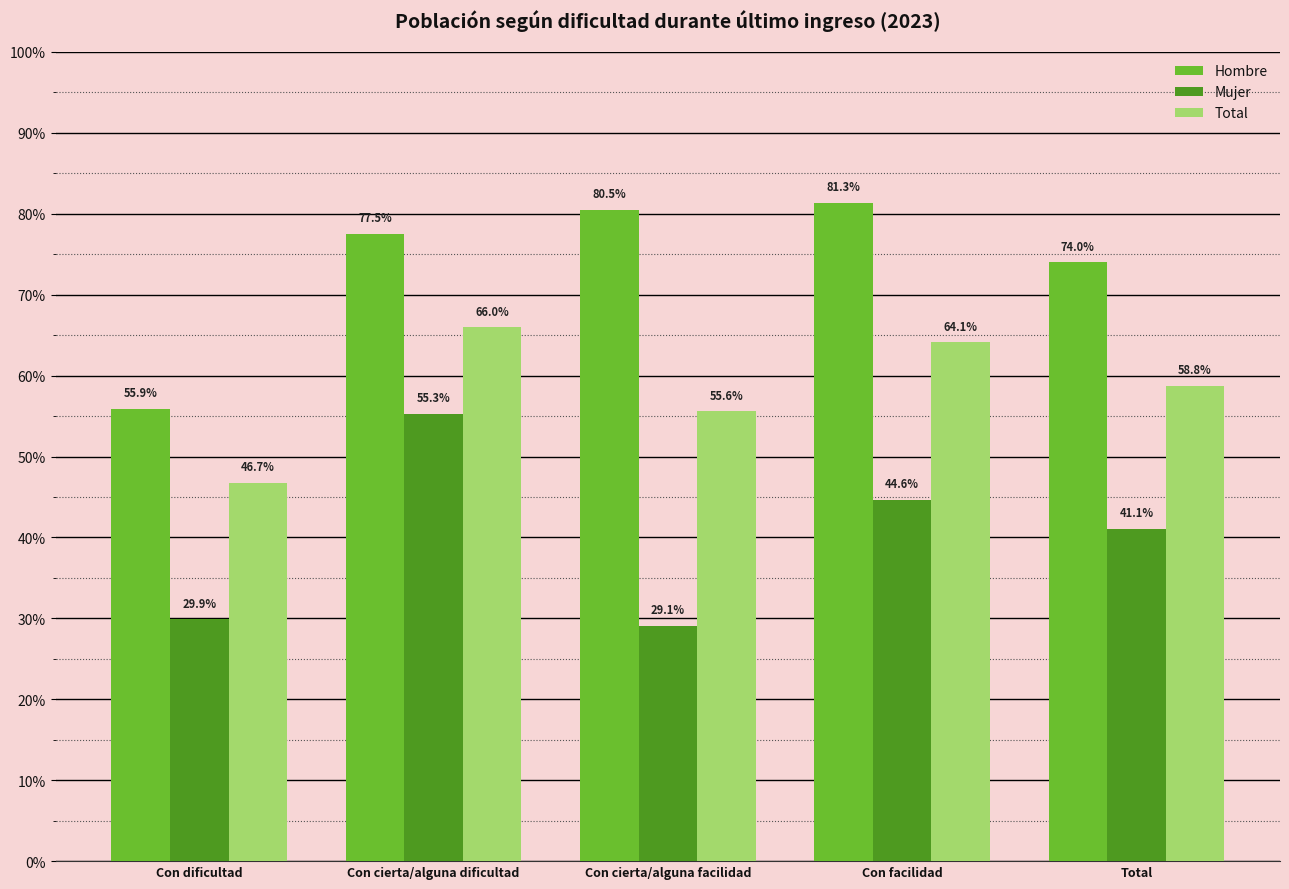

Which series has the largest range (max minus min)?

Mujer